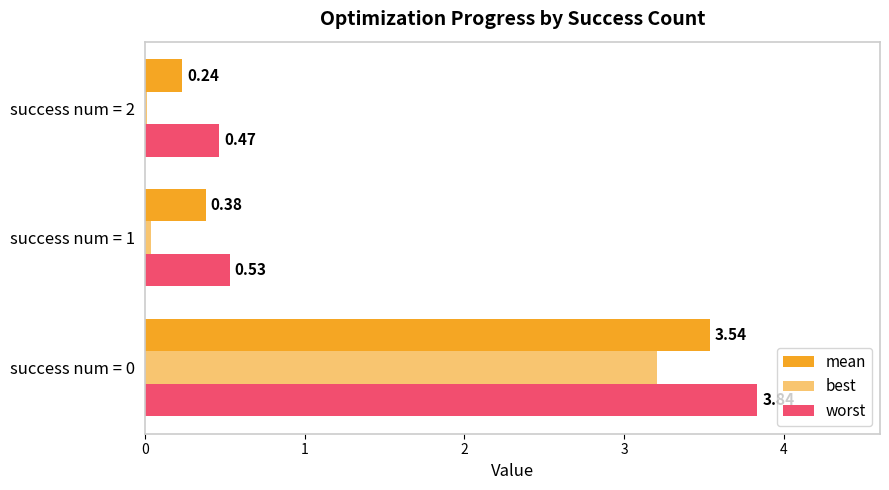

How many series are shown in this chart?

3